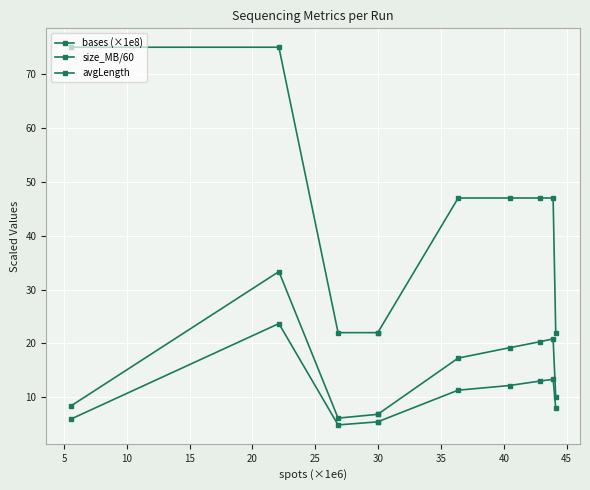

How many data points does each series have?

10